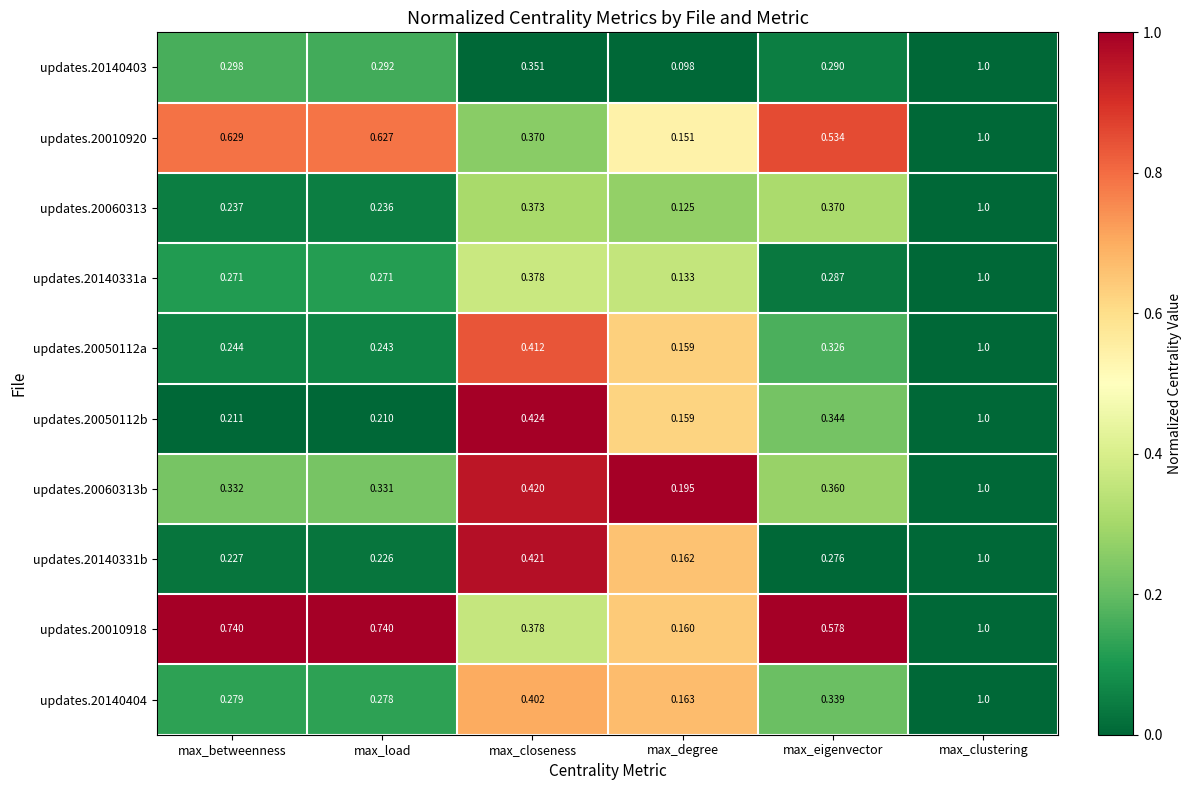

What is the total value across all series at max_closeness?

3.9